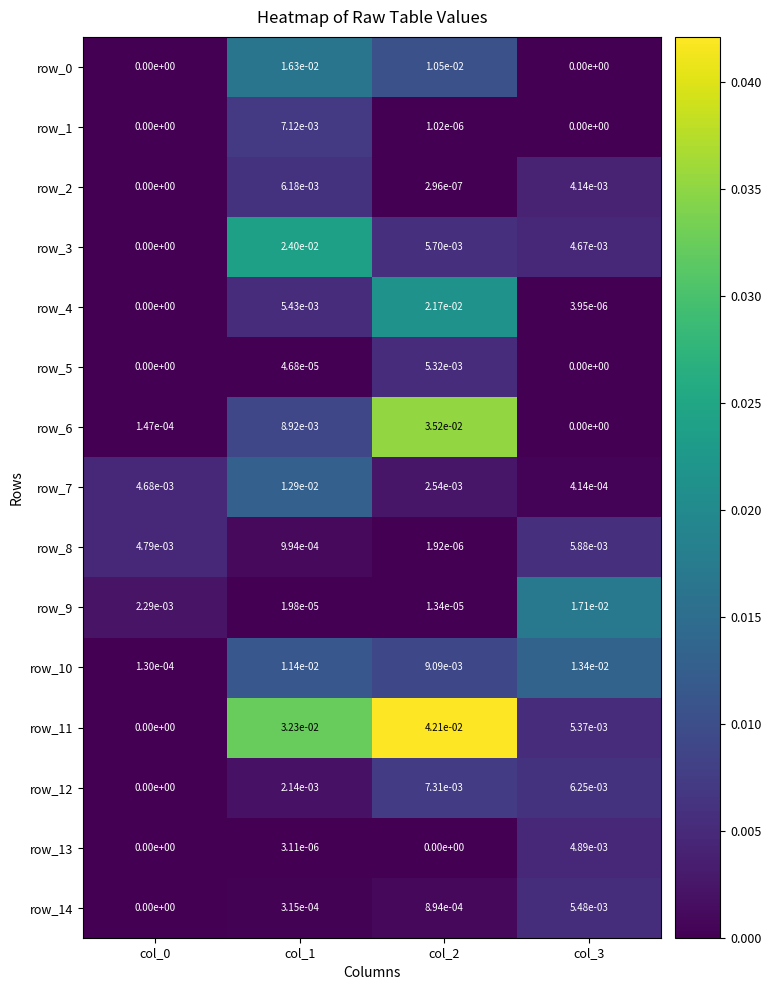

Is the value of row_14 at col_1 greater than the value of row_5 at col_1?

Yes